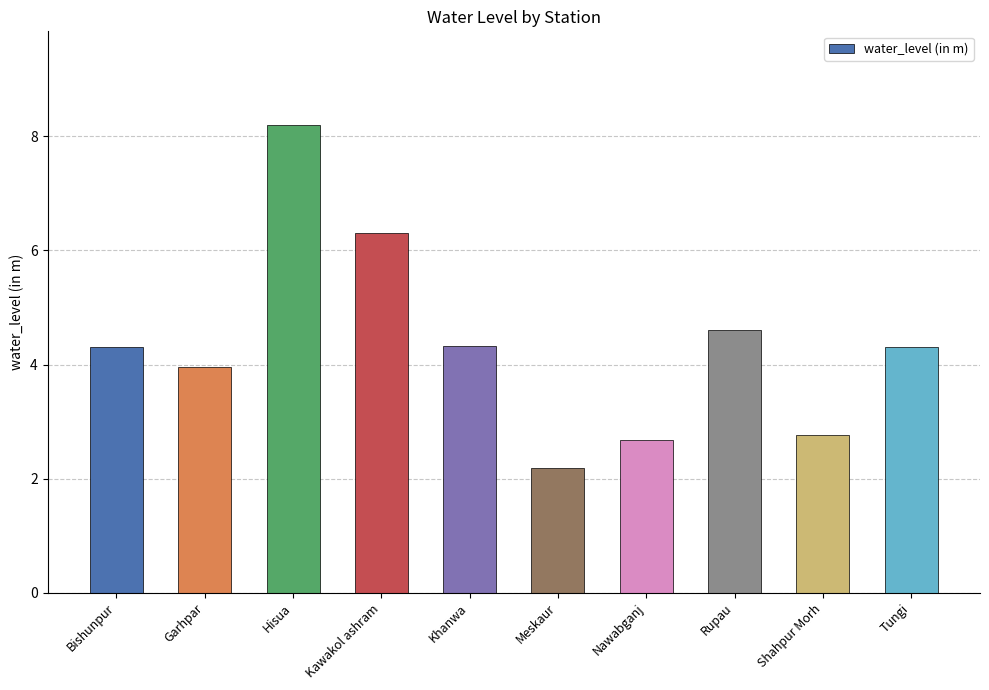

What position from the left is Bishunpur?

1